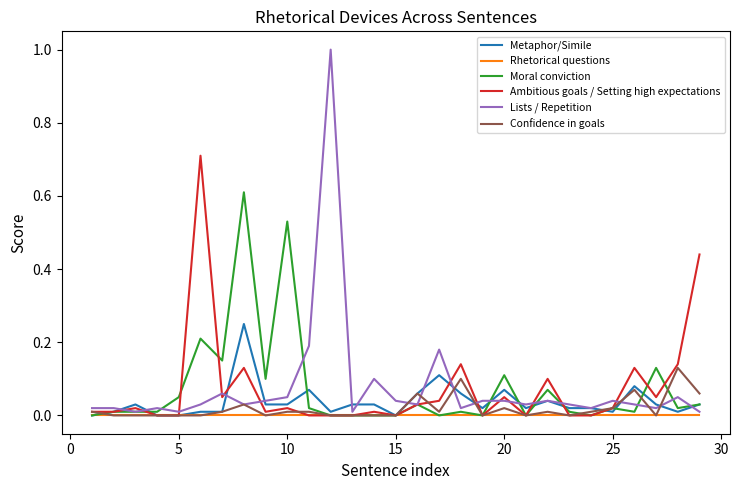

What is the maximum value shown in the chart?

1.0